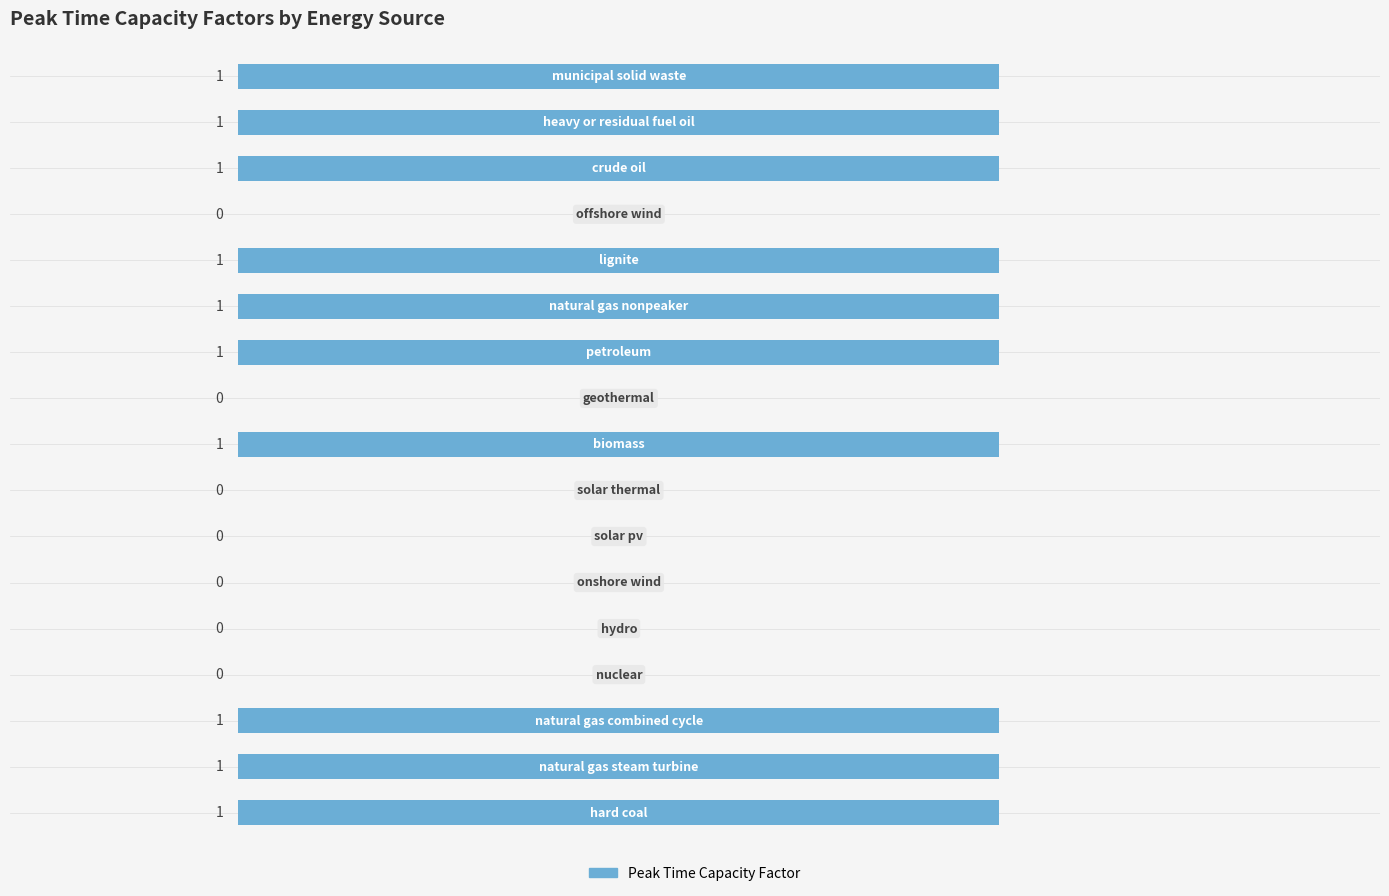

What is the sum of all values?

10